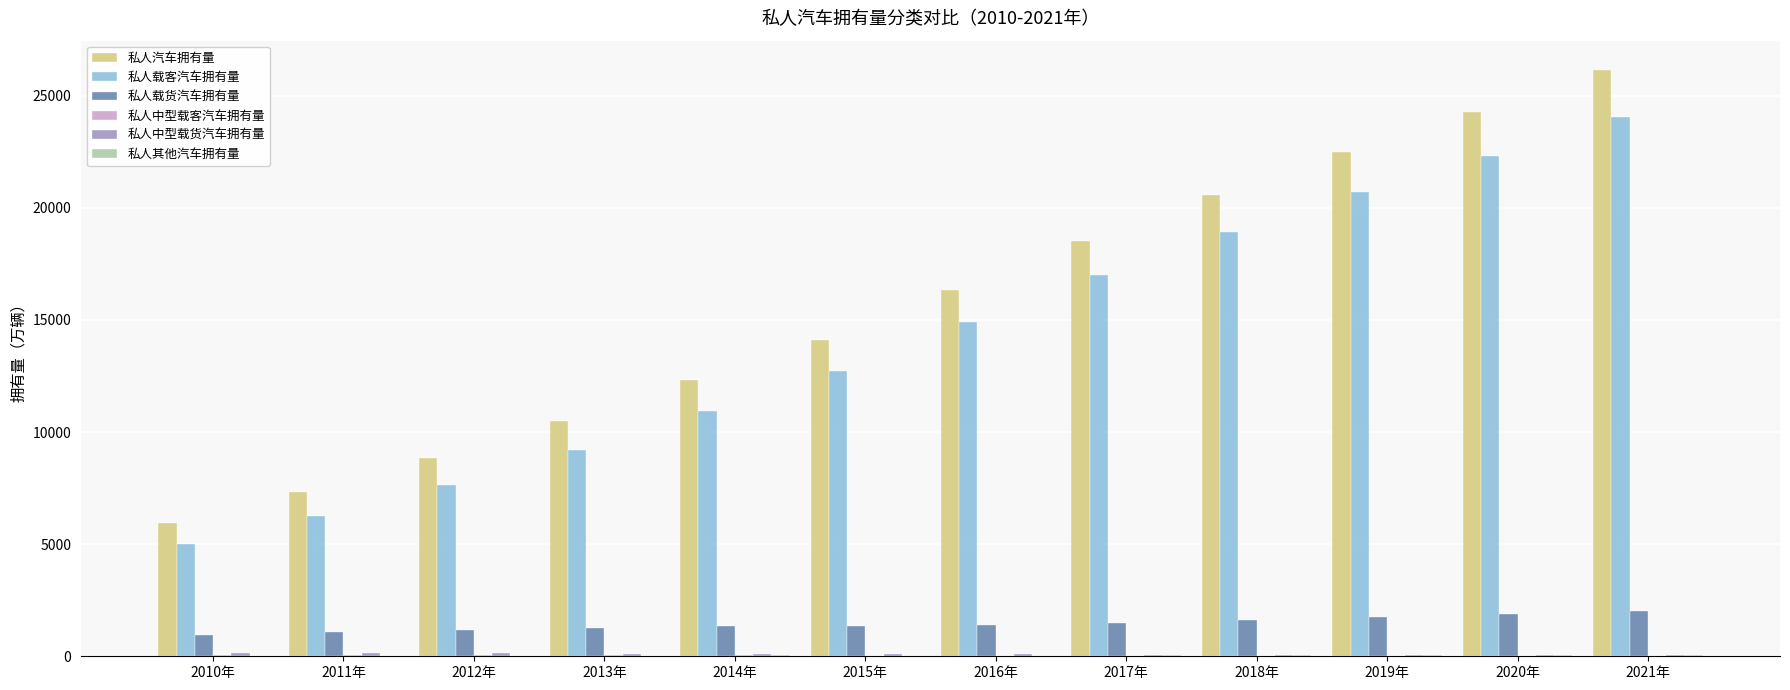

At which category is the sum across all series the highest?

2021年